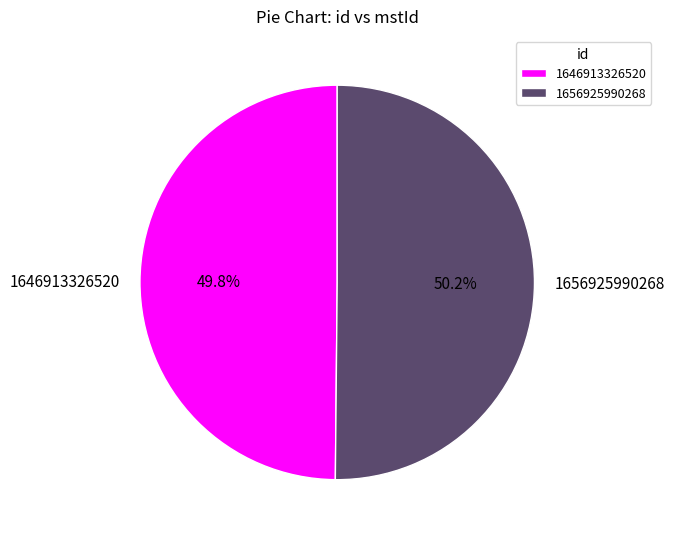

Do 1656925990268 and 1646913326520 together represent more than half of the pie?

Yes